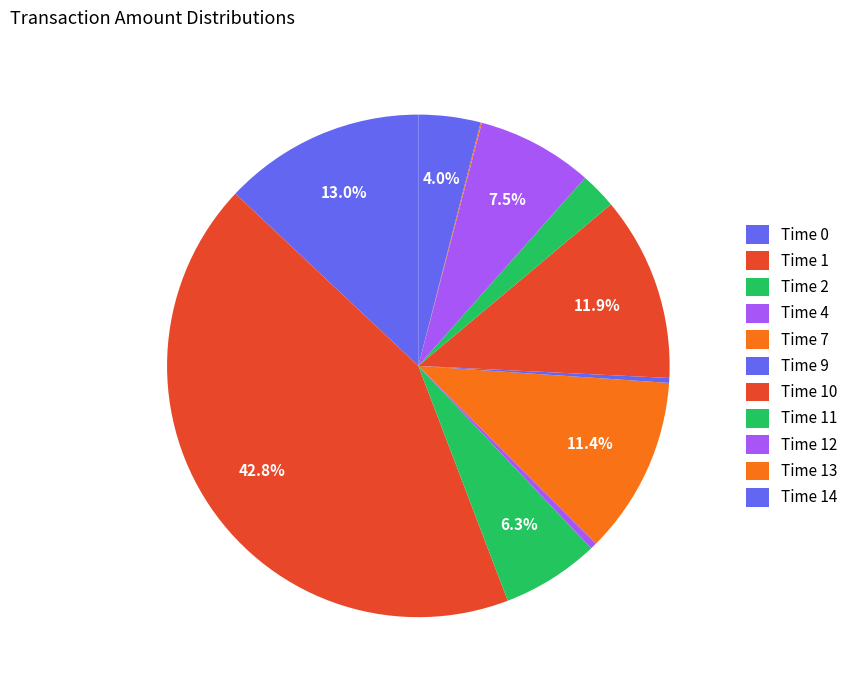

Does any single category account for the majority?

No